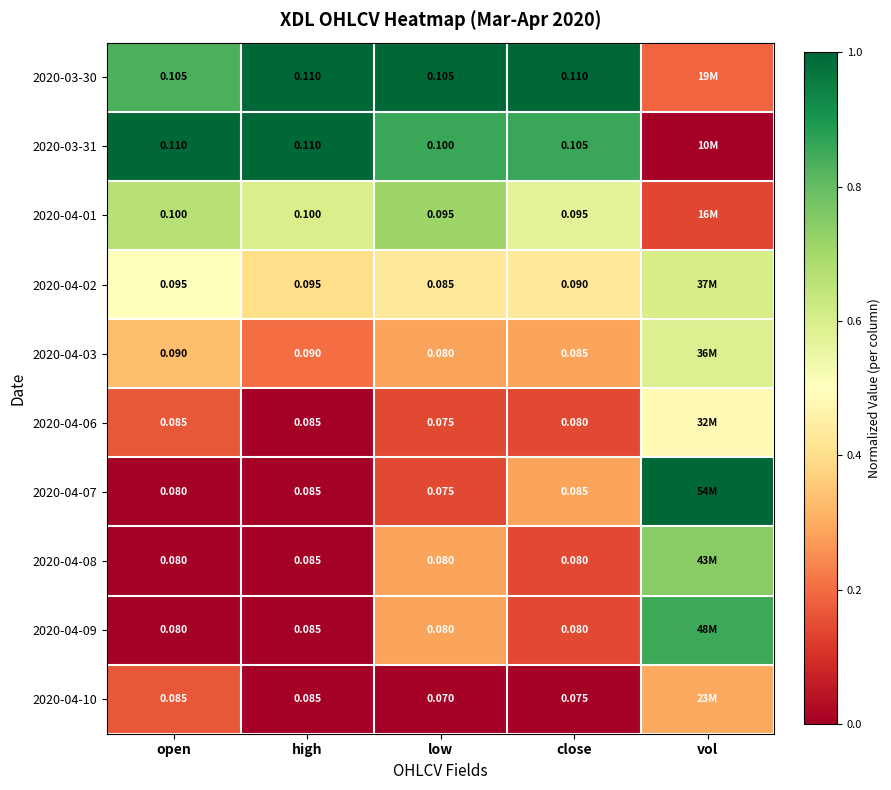

List the series in order of their peak value, highest first.

2020-03-30, 2020-03-31, 2020-04-07, 2020-04-09, 2020-04-08, 2020-04-01, 2020-04-02, 2020-04-03, 2020-04-06, 2020-04-10